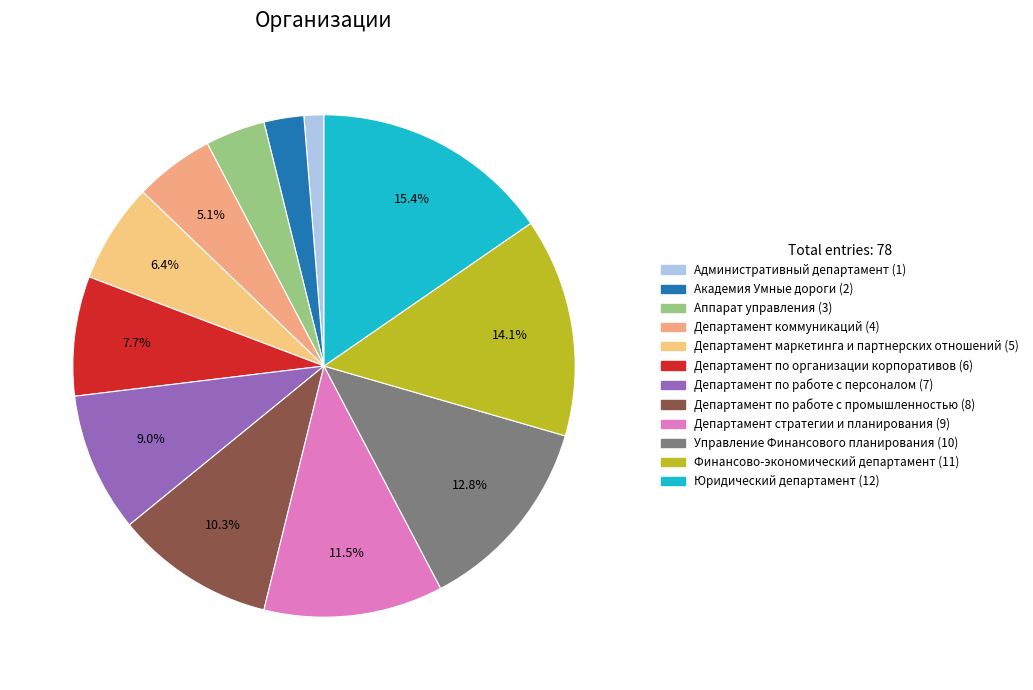

What percentage is NOT represented by Управление Финансового планирования?

87.2%